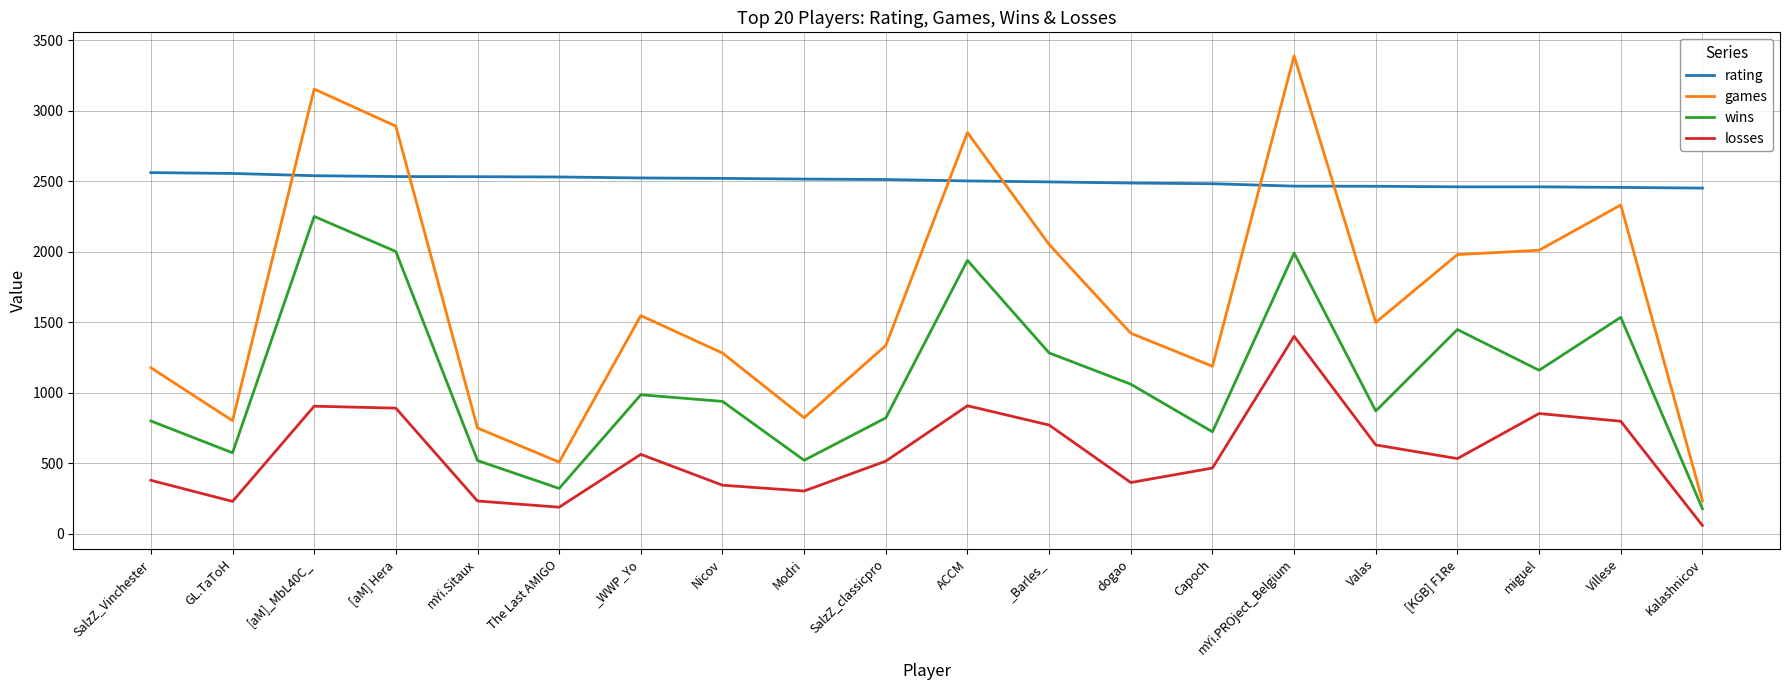

What is the difference between the second highest and minimum values in the losses series?

850